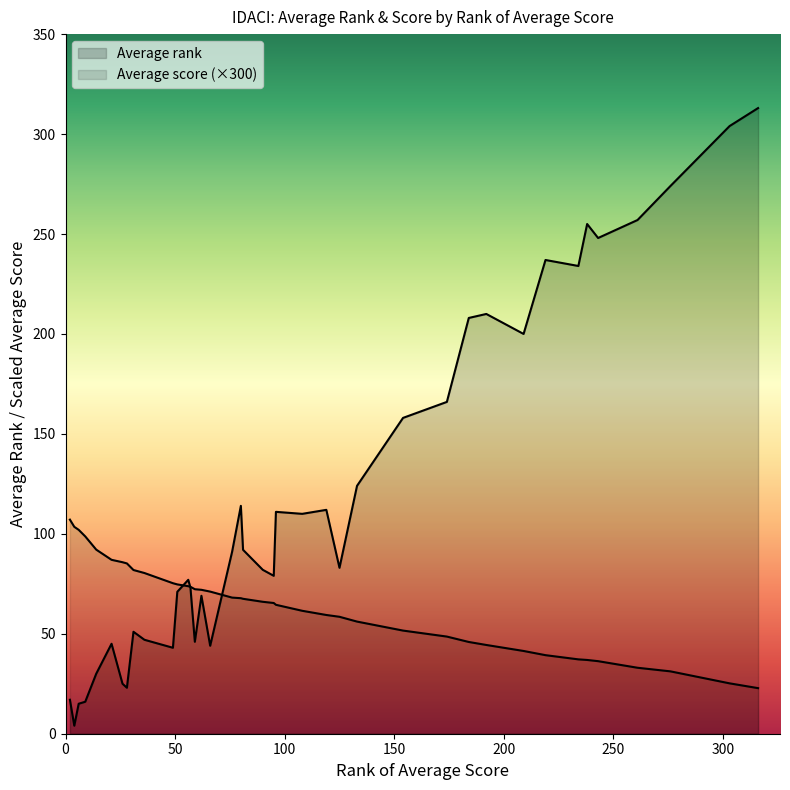

Between 184 and 276, which series saw the biggest shift?

Average rank